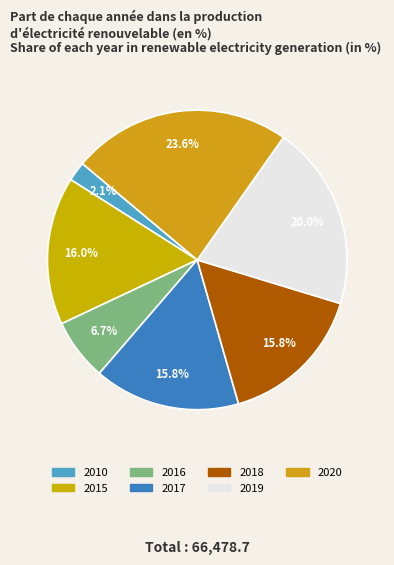

Which has a higher value, 2017 or 2010?

2017